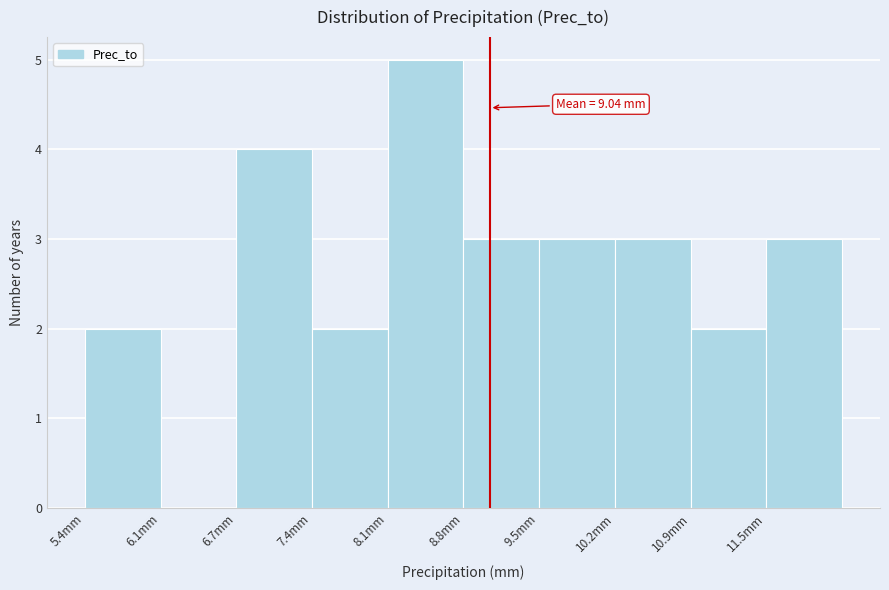

Over which range of the x-axis is the bar tallest?

8.1 to 8.8